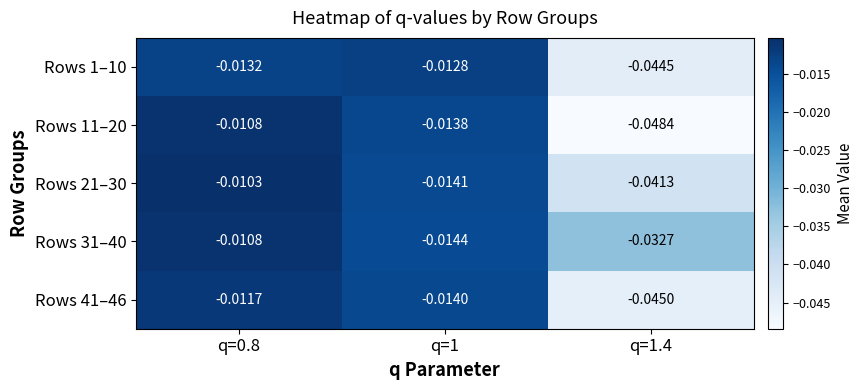

Is the value of Rows 1–10 at q=1 greater than the value of Rows 21–30 at q=1?

Yes